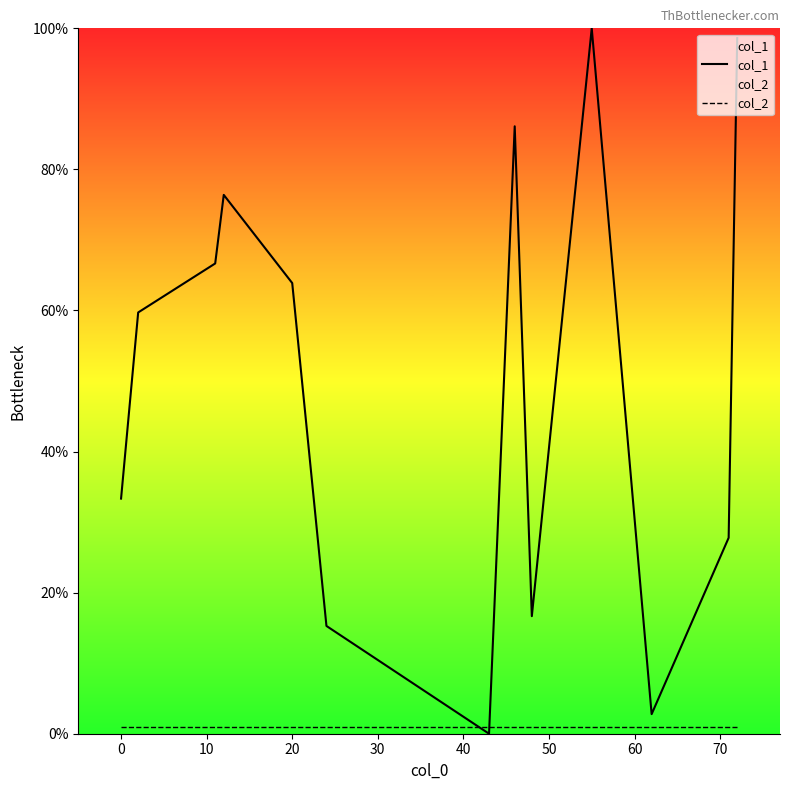

What is the maximum value shown in the chart?

100.0